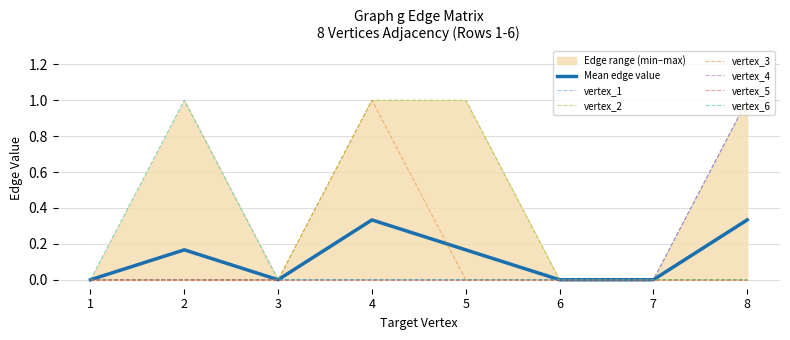

True or false: Mean edge value has a value of 0.0 at 6.

True